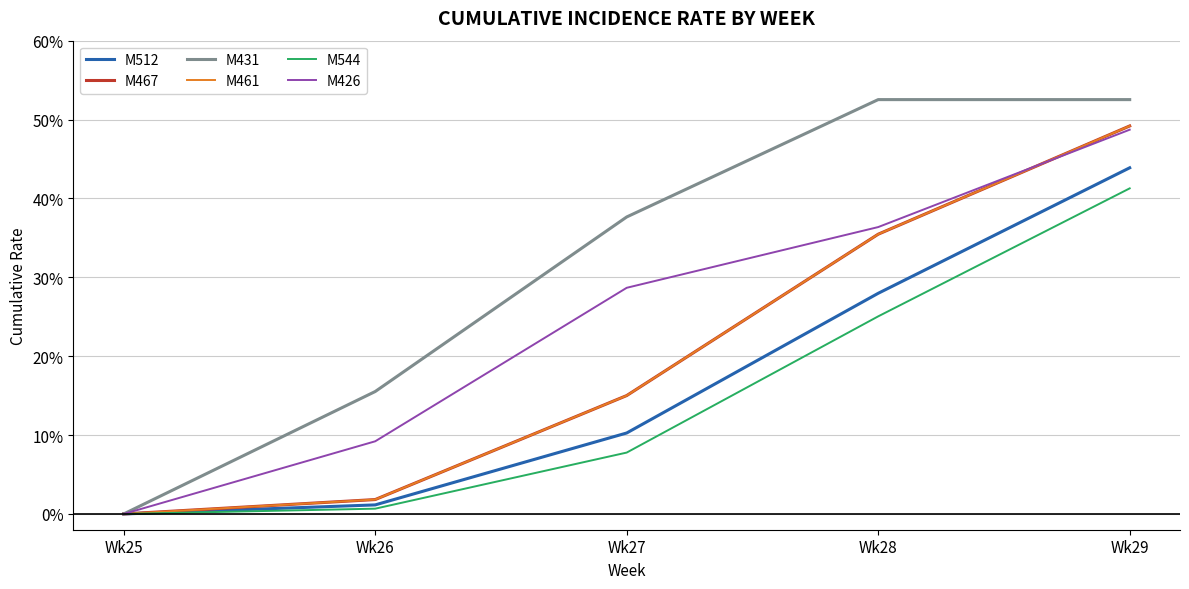

Reading right to left, transcribe all the data shown in this chart.

M512: Wk29=0.4	Wk28=0.3	Wk27=0.1	Wk26=0.0	Wk25=0.0
M467: Wk29=0.5	Wk28=0.4	Wk27=0.2	Wk26=0.0	Wk25=0.0
M431: Wk29=0.5	Wk28=0.5	Wk27=0.4	Wk26=0.2	Wk25=0.0
M461: Wk29=0.5	Wk28=0.4	Wk27=0.2	Wk26=0.0	Wk25=0.0
M544: Wk29=0.4	Wk28=0.3	Wk27=0.1	Wk26=0.0	Wk25=0.0
M426: Wk29=0.5	Wk28=0.4	Wk27=0.3	Wk26=0.1	Wk25=0.0